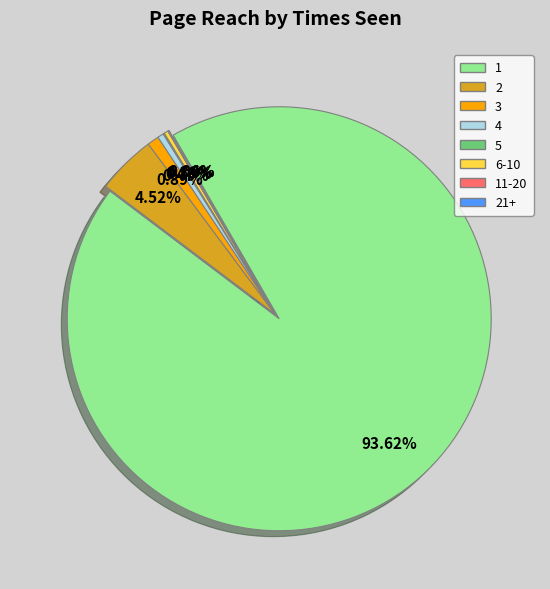

Is 5 the majority of the pie?

No